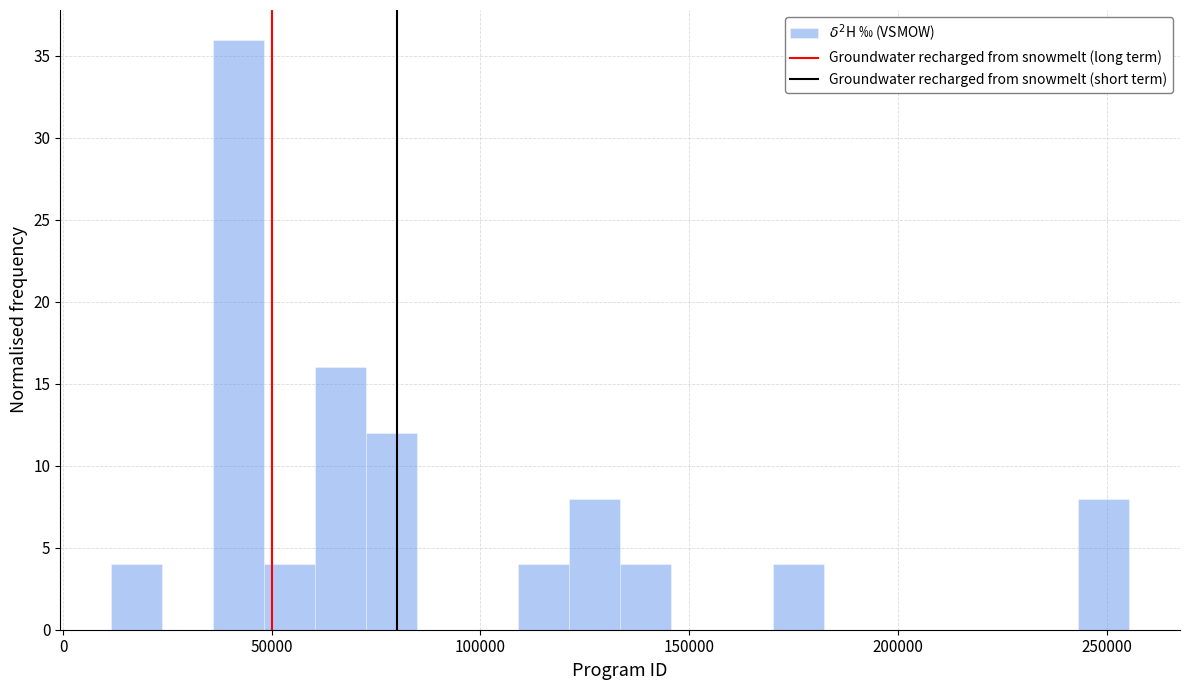

Around what value on the x-axis is the tallest bar? Give the approximate position of its centre, as read against the axis.

40000